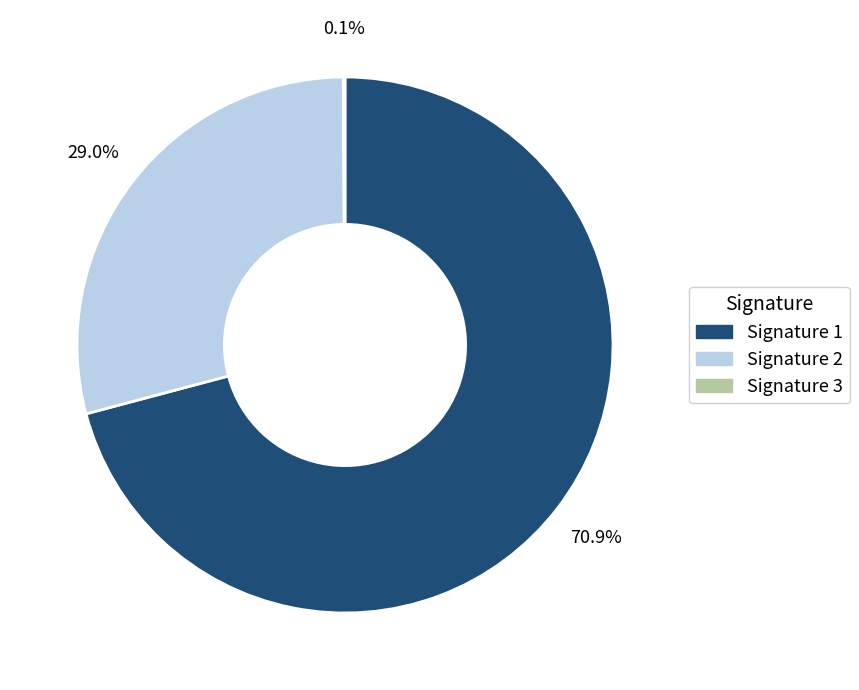

How much of the chart is everything except Signature 1?

29.1%